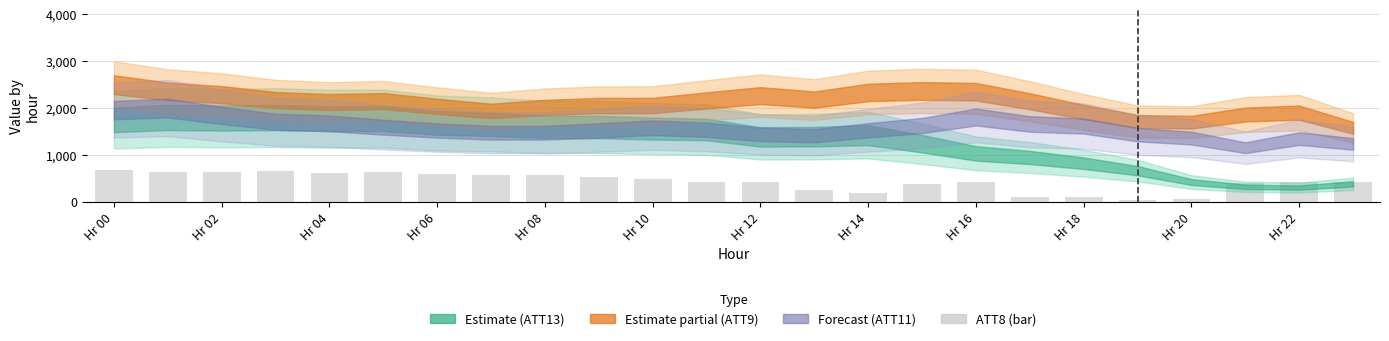

What is the sum of all values?

10188.2